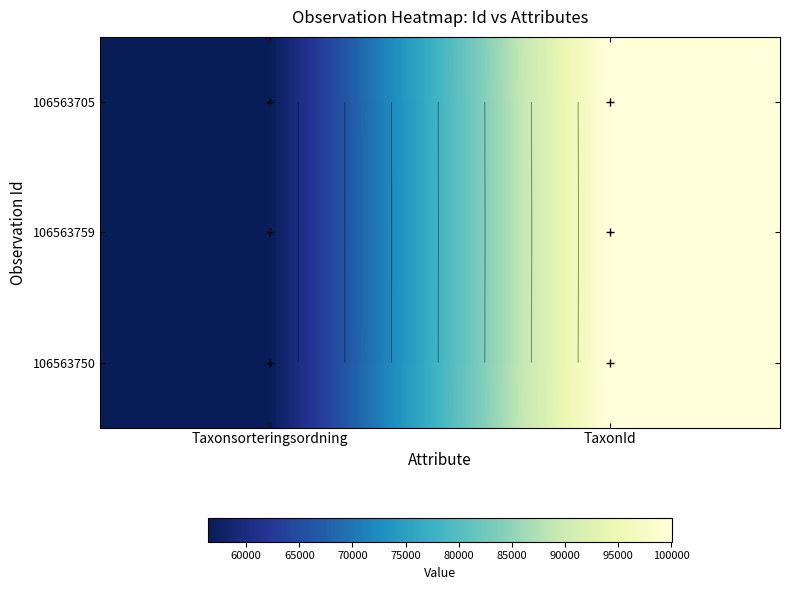

List the labels in order of 106563750 value, smallest first.

Taxonsorteringsordning, TaxonId